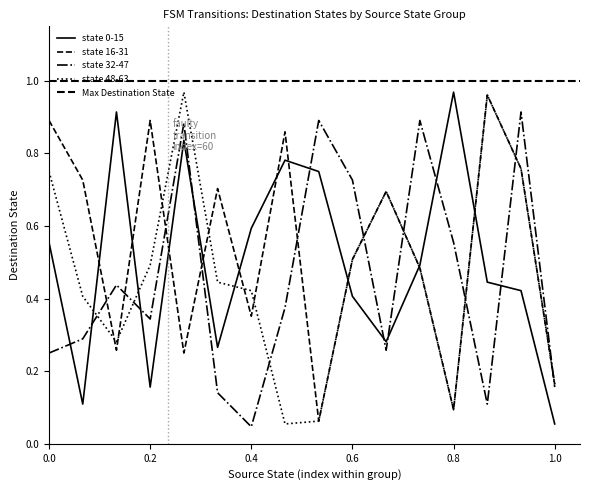

Is it true that state 48-63 equals 0.0 at 7?

False